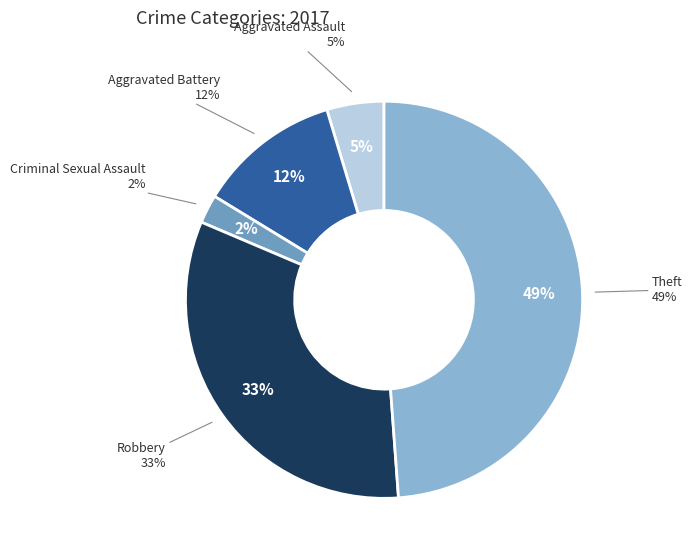

Which has a higher value, Criminal Sexual Assault or Theft?

Theft